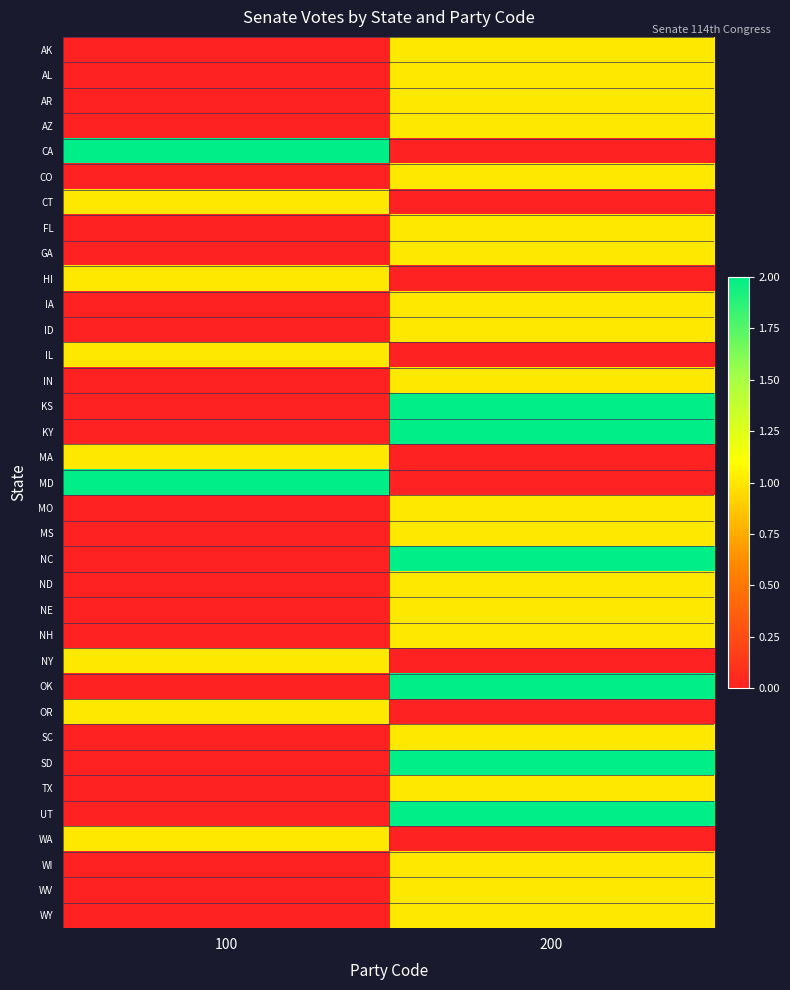

At which category is the sum across all series the highest?

200